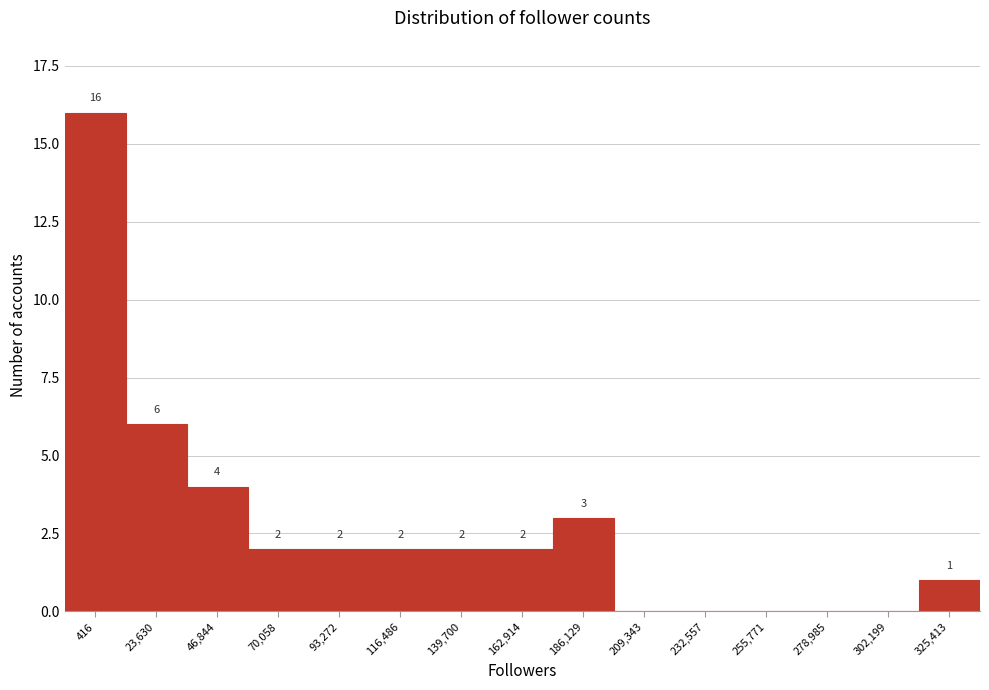

Reading left to right, extract all data points from this chart.

416=16	23,630=6	46,844=4	70,058=2	93,272=2	116,486=2	139,700=2	162,914=2	186,129=3	209,343=0	232,557=0	255,771=0	278,985=0	302,199=0	325,413=1